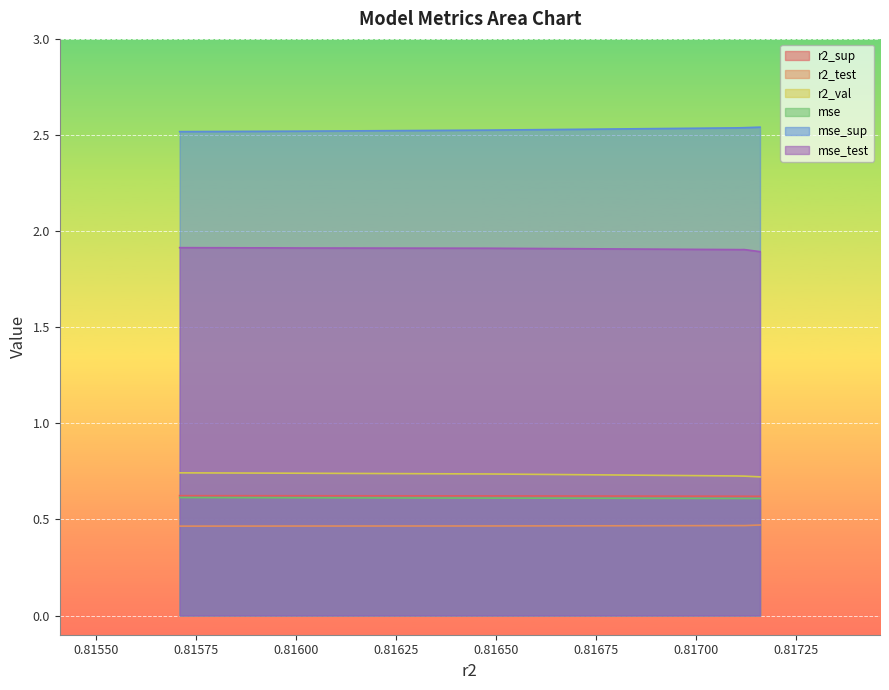

What is the lowest value of the mse series?

0.6